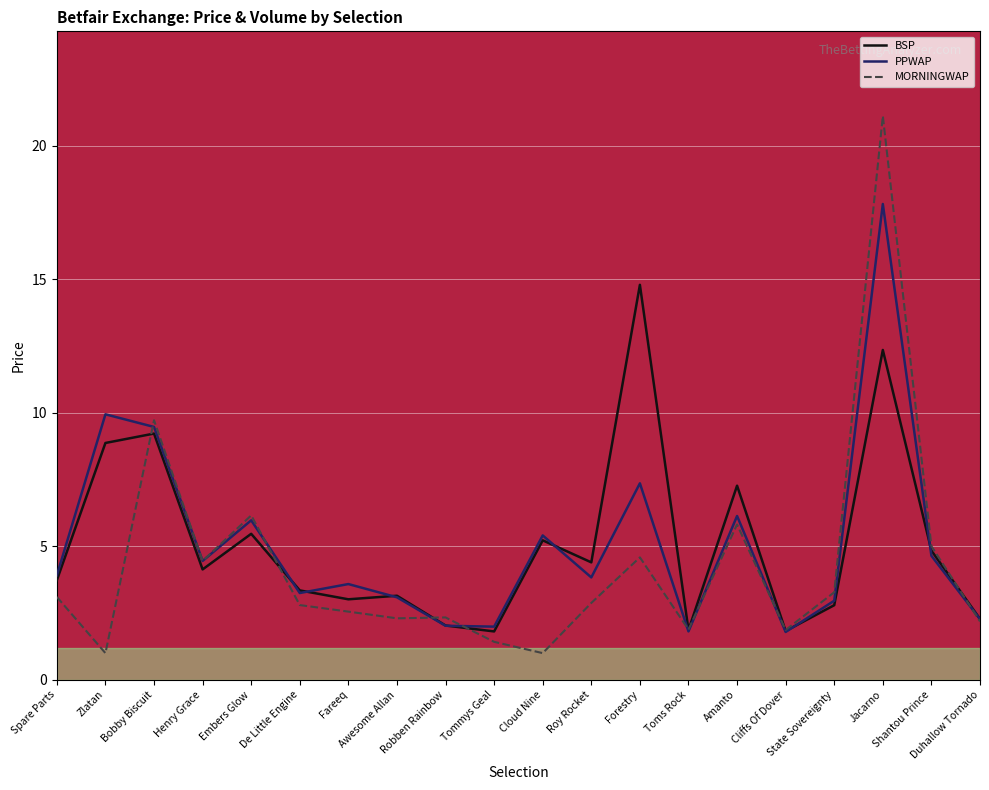

The value of BSP at Duhallow Tornado is 3.9. True or false?

False